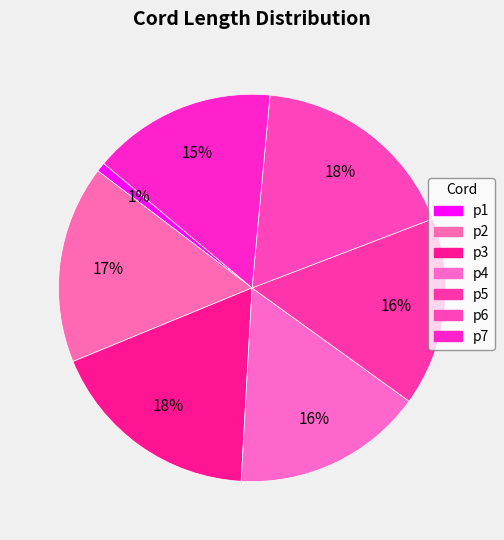

To the nearest percent, what percentage of the pie is p2?

17%